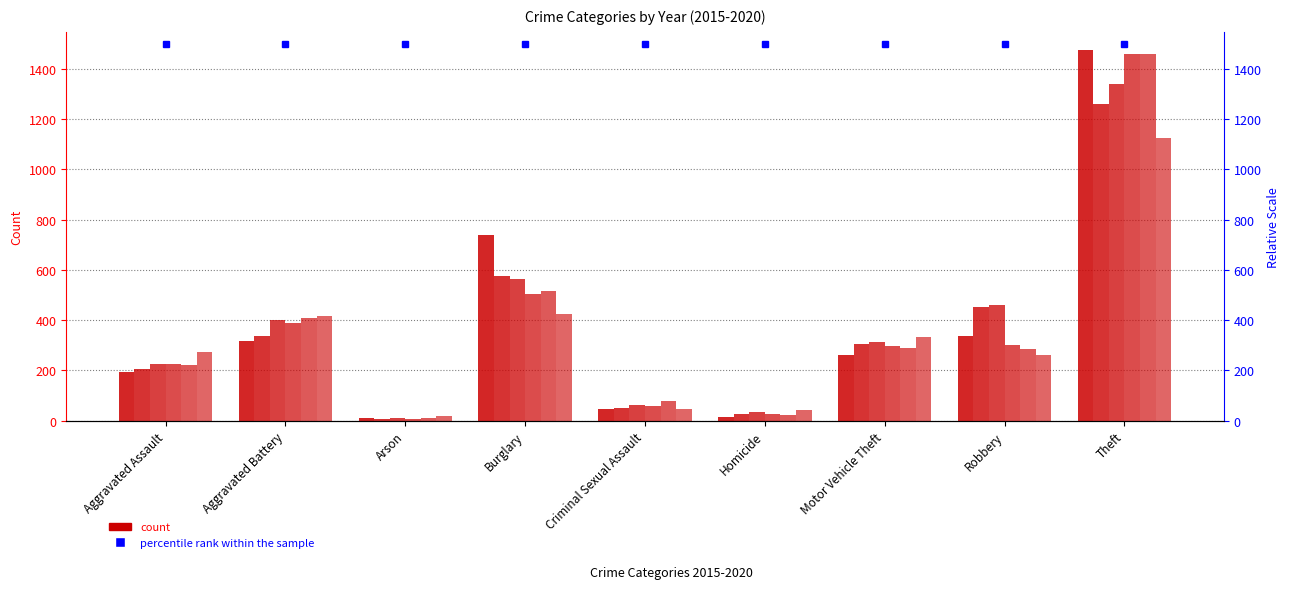

How many groups of bars are there?

9